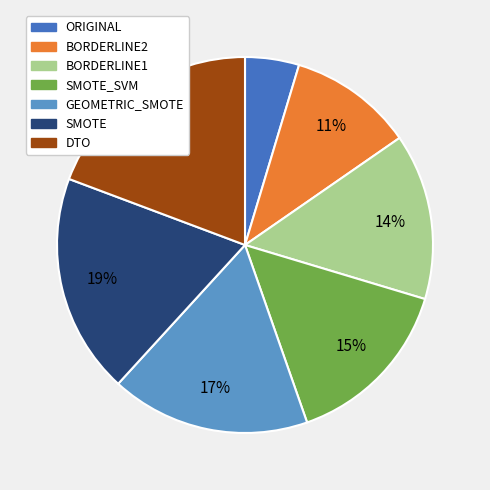

Is there a majority slice in this chart?

No